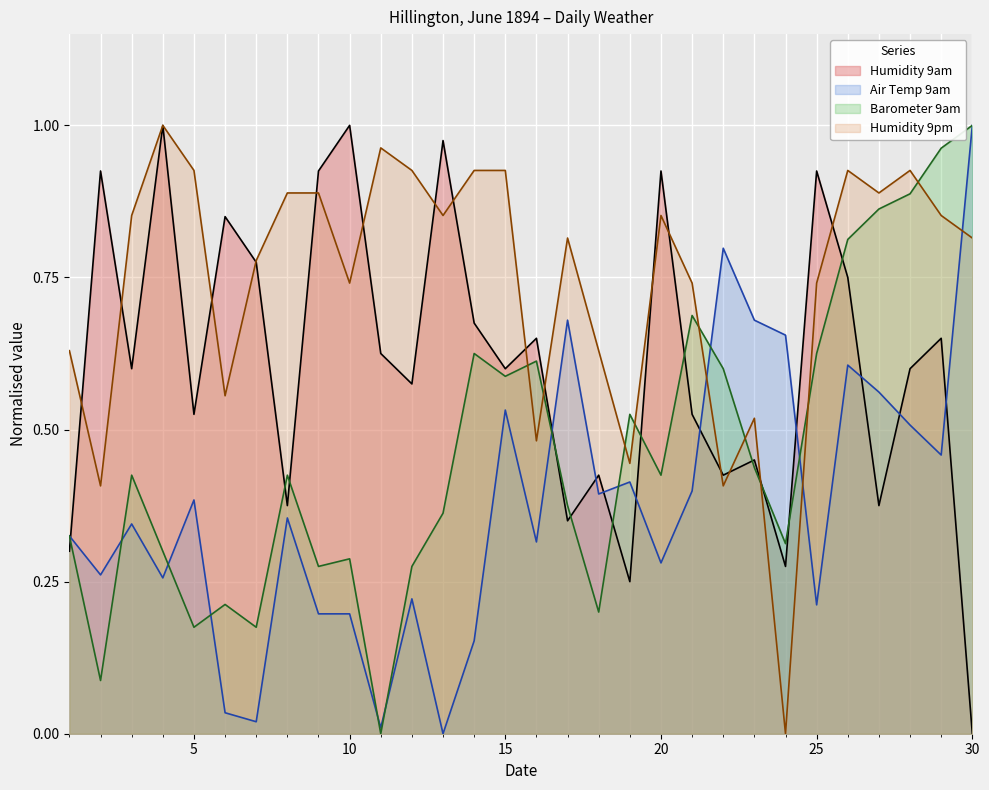

True or false: Air Temp 9am has a value of 0.4 at 8.

True